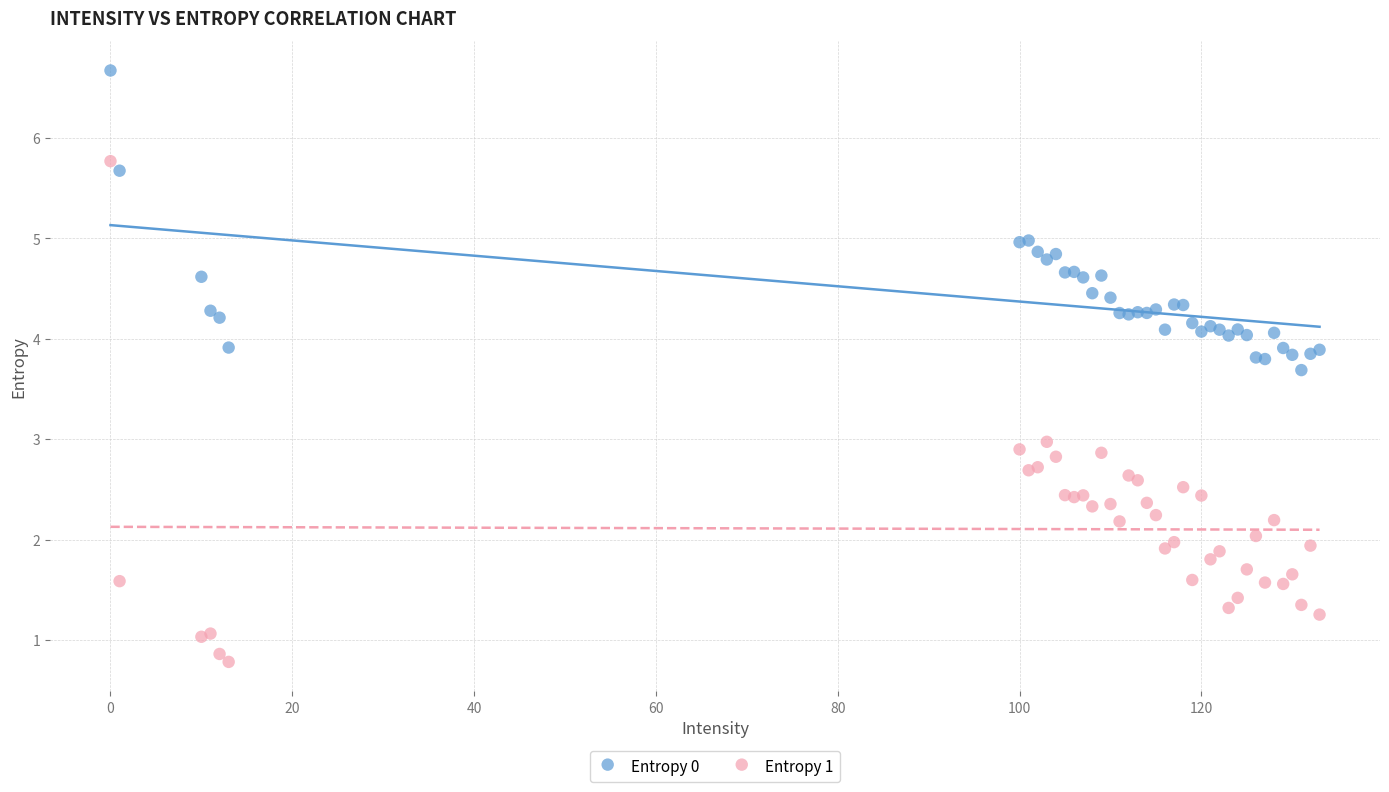

Which series reaches the minimum Y coordinate?

Entropy 1